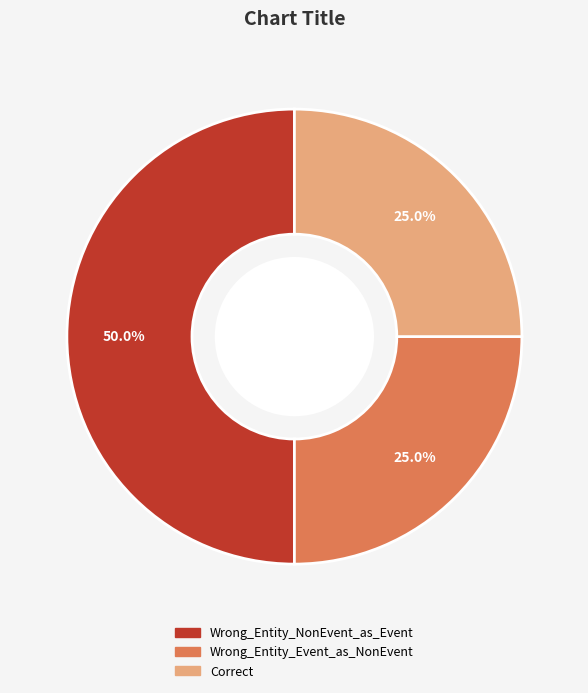

Does Wrong_Entity_Event_as_NonEvent represent more than half of the total?

No